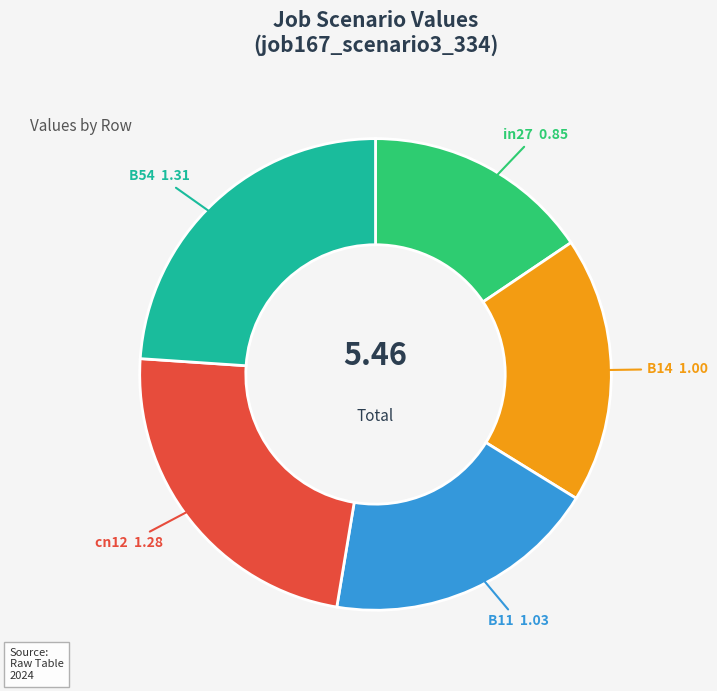

Do B11 and B14 together represent more than half of the pie?

No